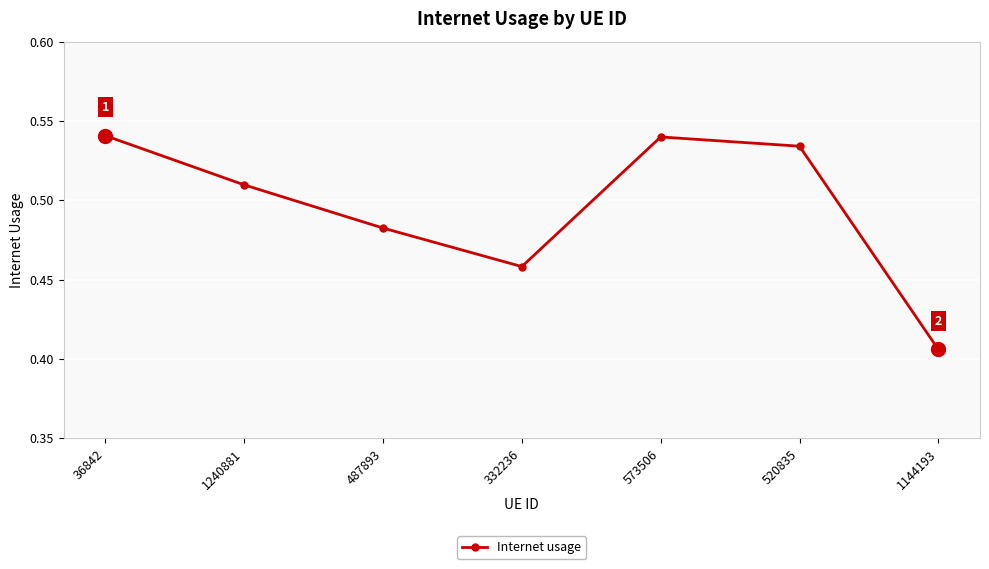

What is the sum of all values?

3.5